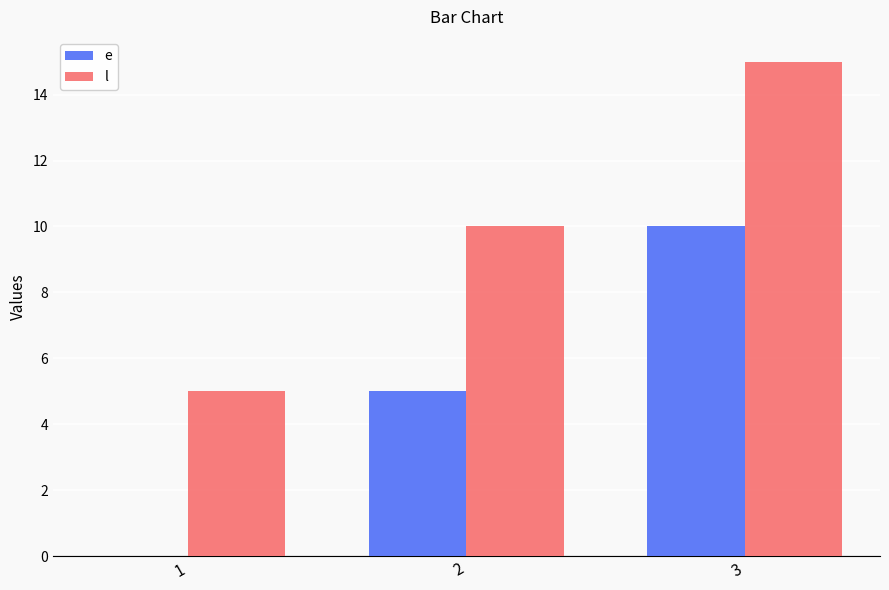

What is the maximum value for l?

15